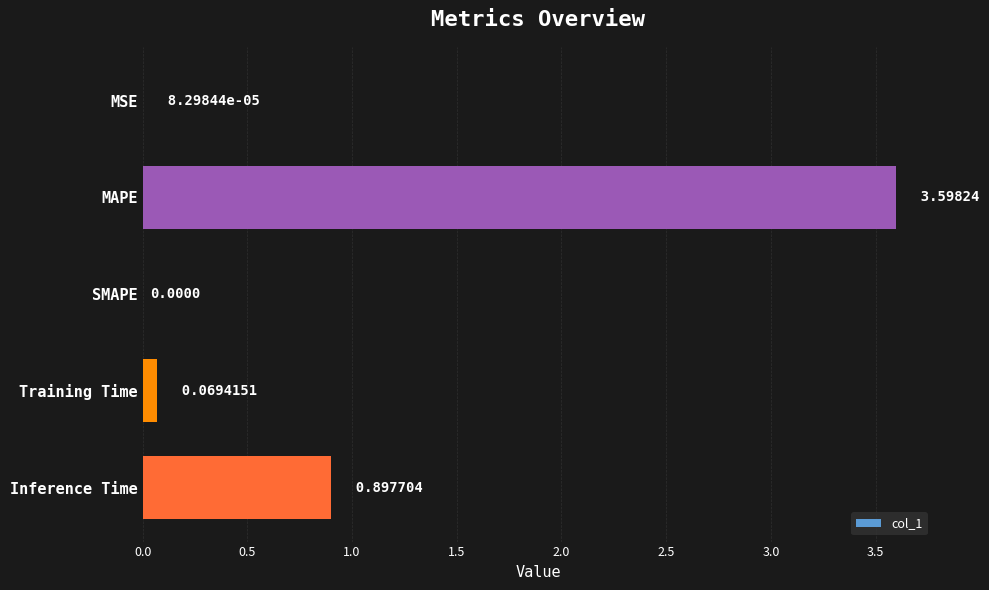

What is the sum of all values?

4.6